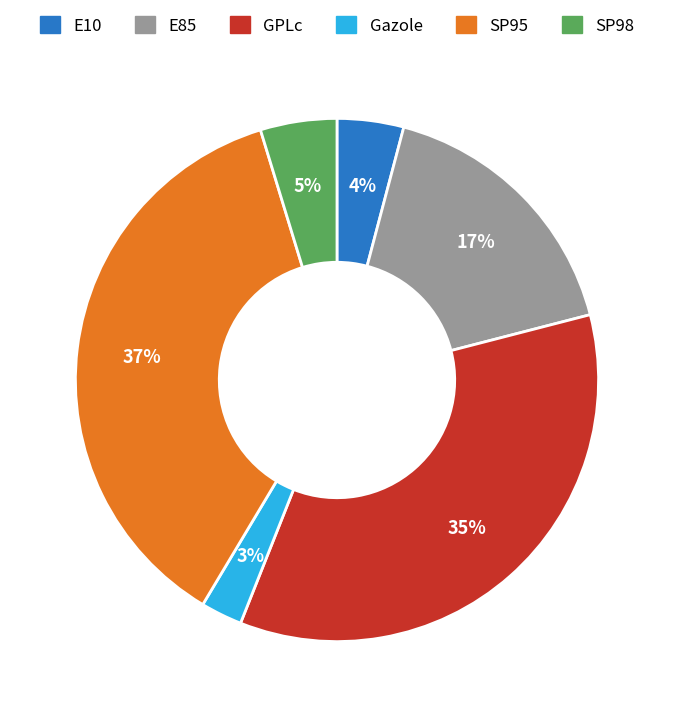

True or false: E85 accounts for 17% of the total.

True